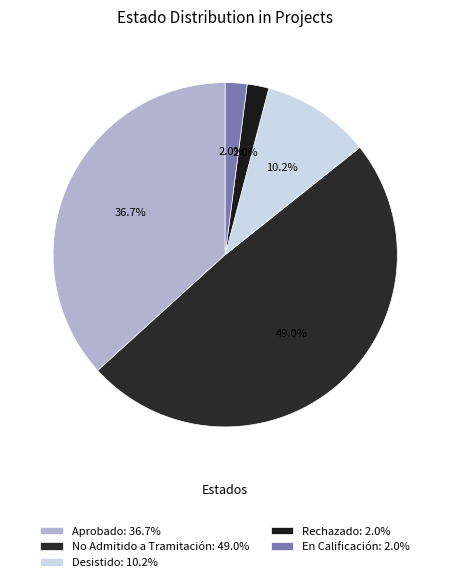

Which has a higher value, Rechazado or Desistido?

Desistido